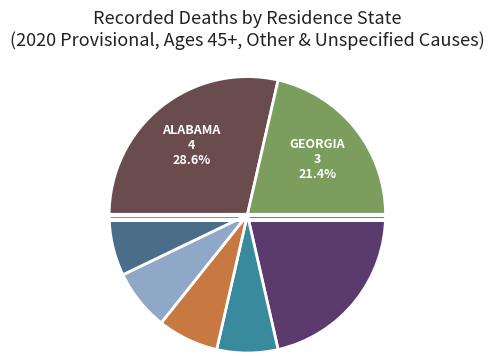

Count the number of slices in the pie.

7